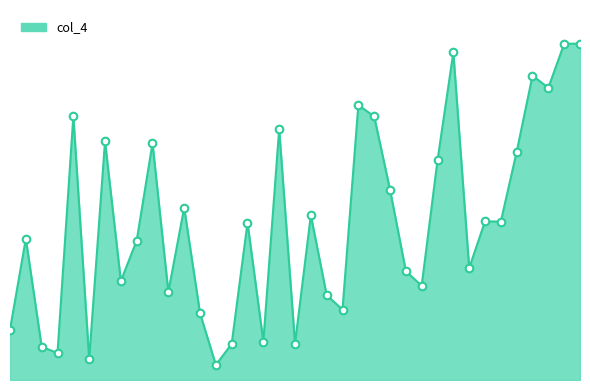

Does the chart have visible grid lines?

No